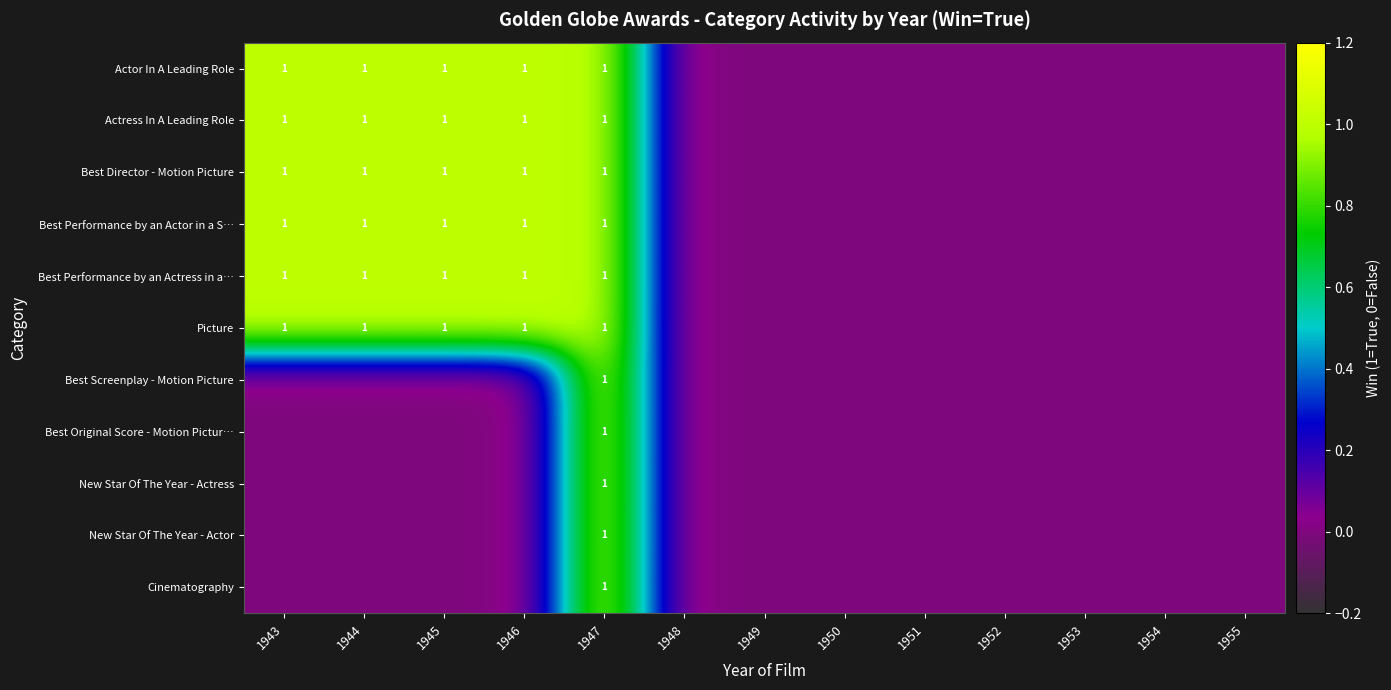

How many series are shown in this chart?

11